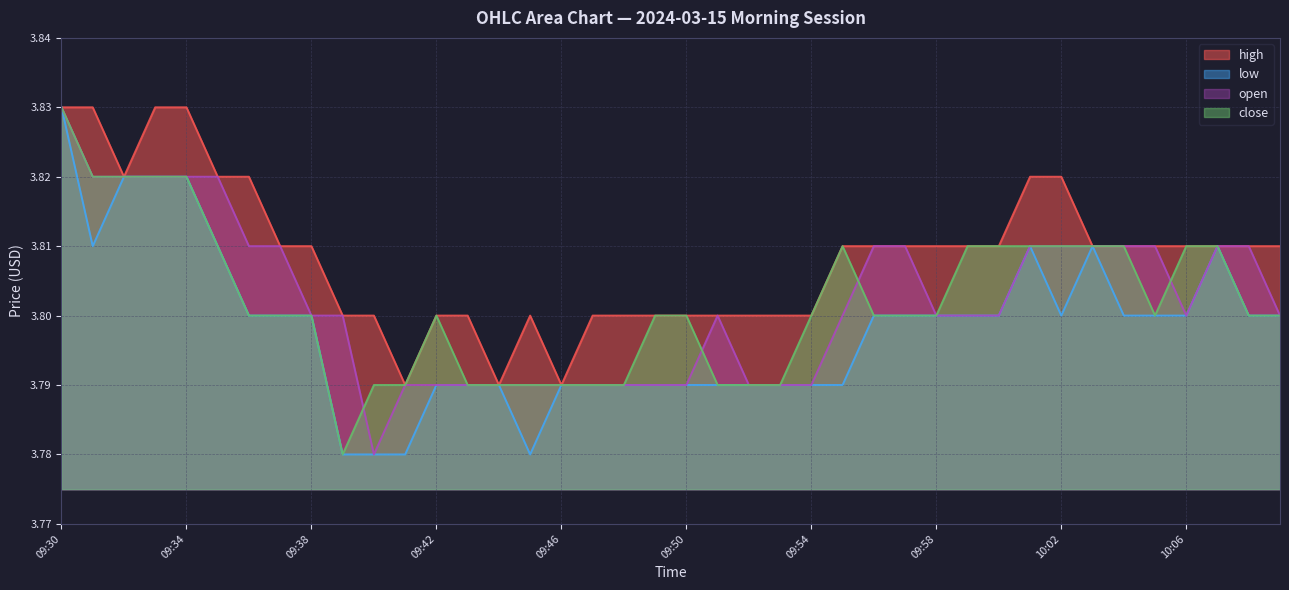

At which category does open reach its first local valley?

09:40